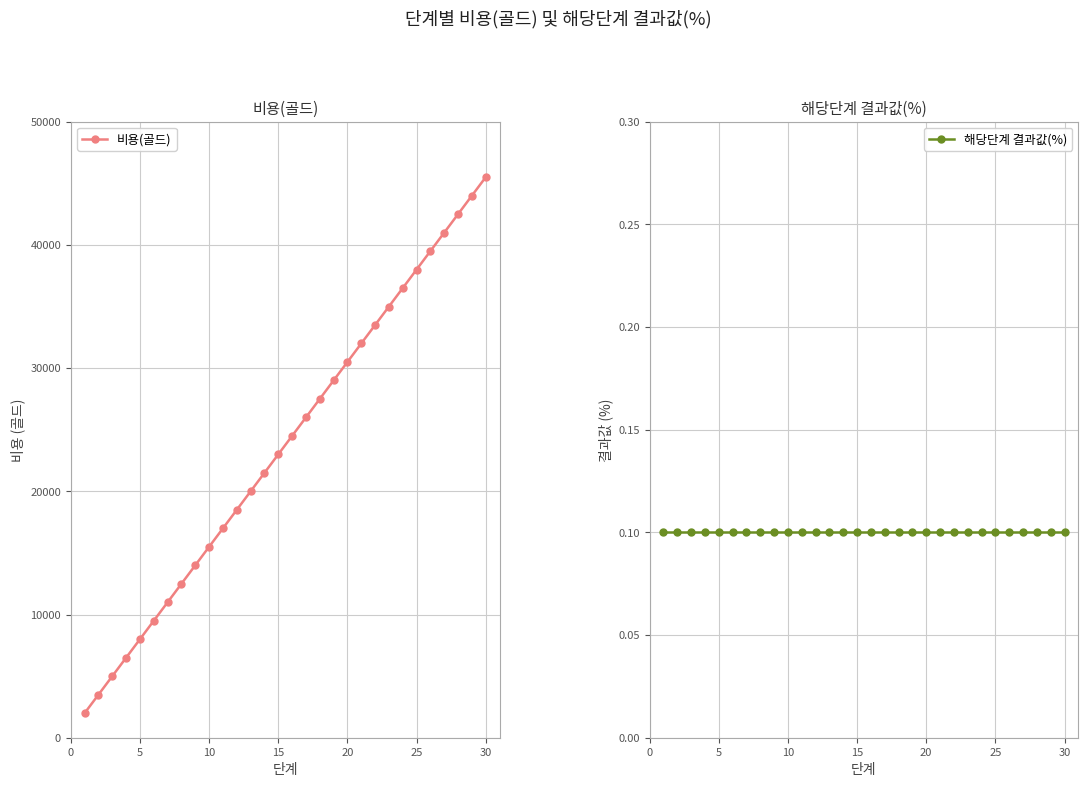

How many lines are shown in the chart?

2